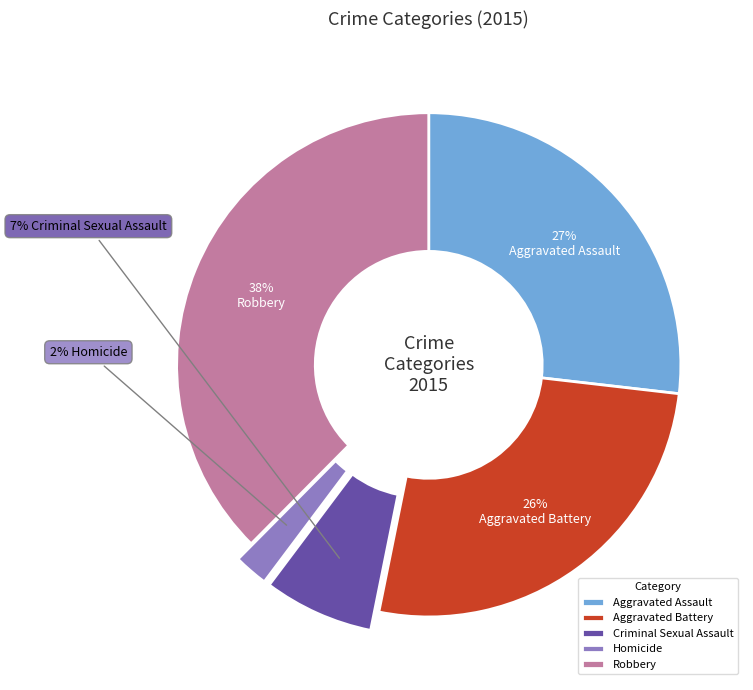

Which slice is the largest?

Robbery